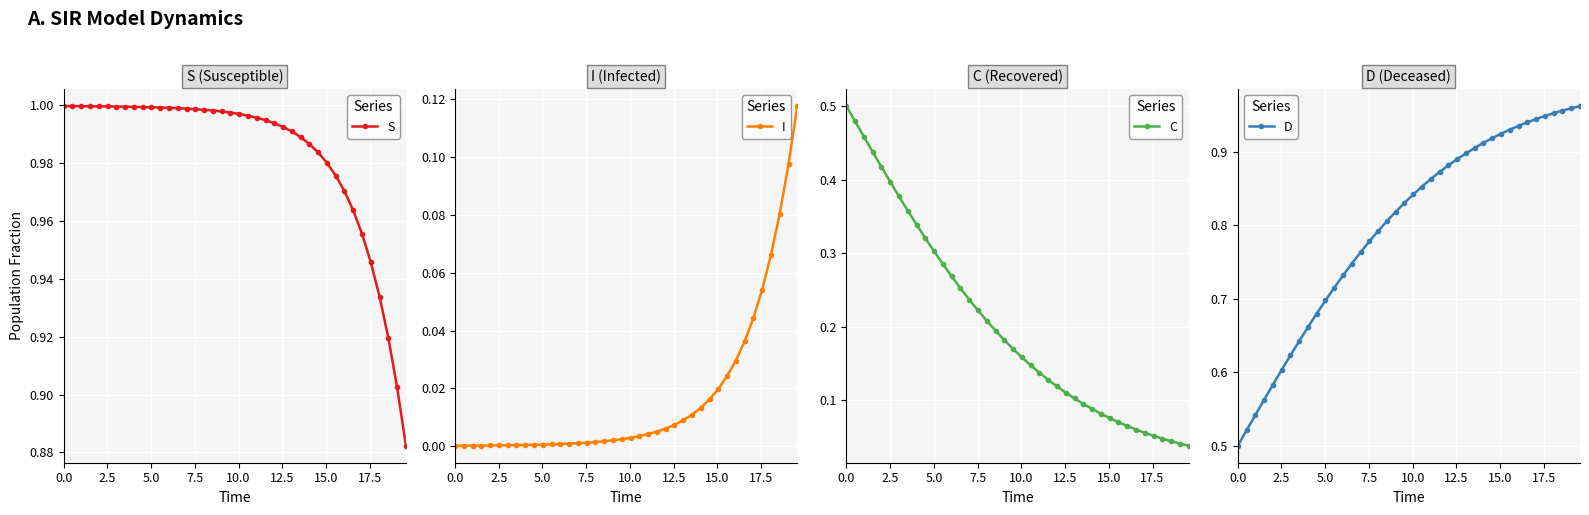

Which series has the largest total across all categories?

S